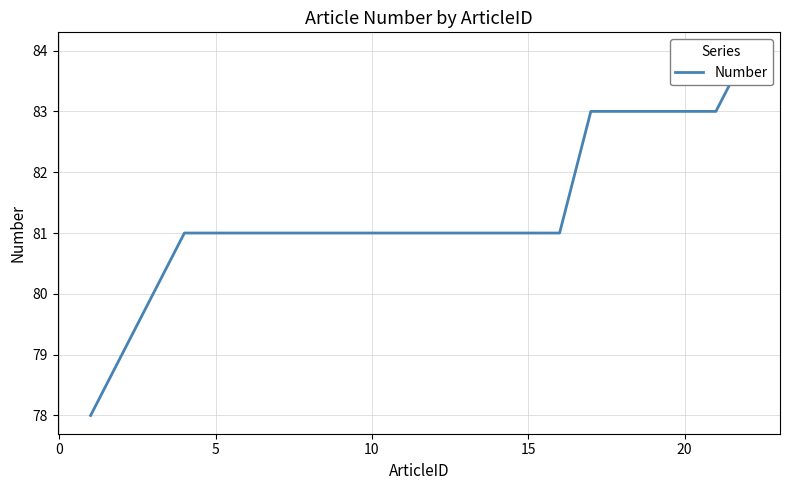

How many lines are shown in the chart?

1